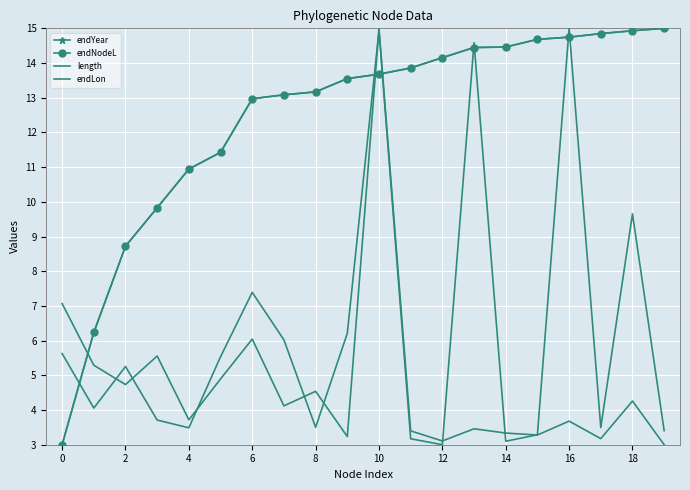

At which category is the sum across all series the highest?

10